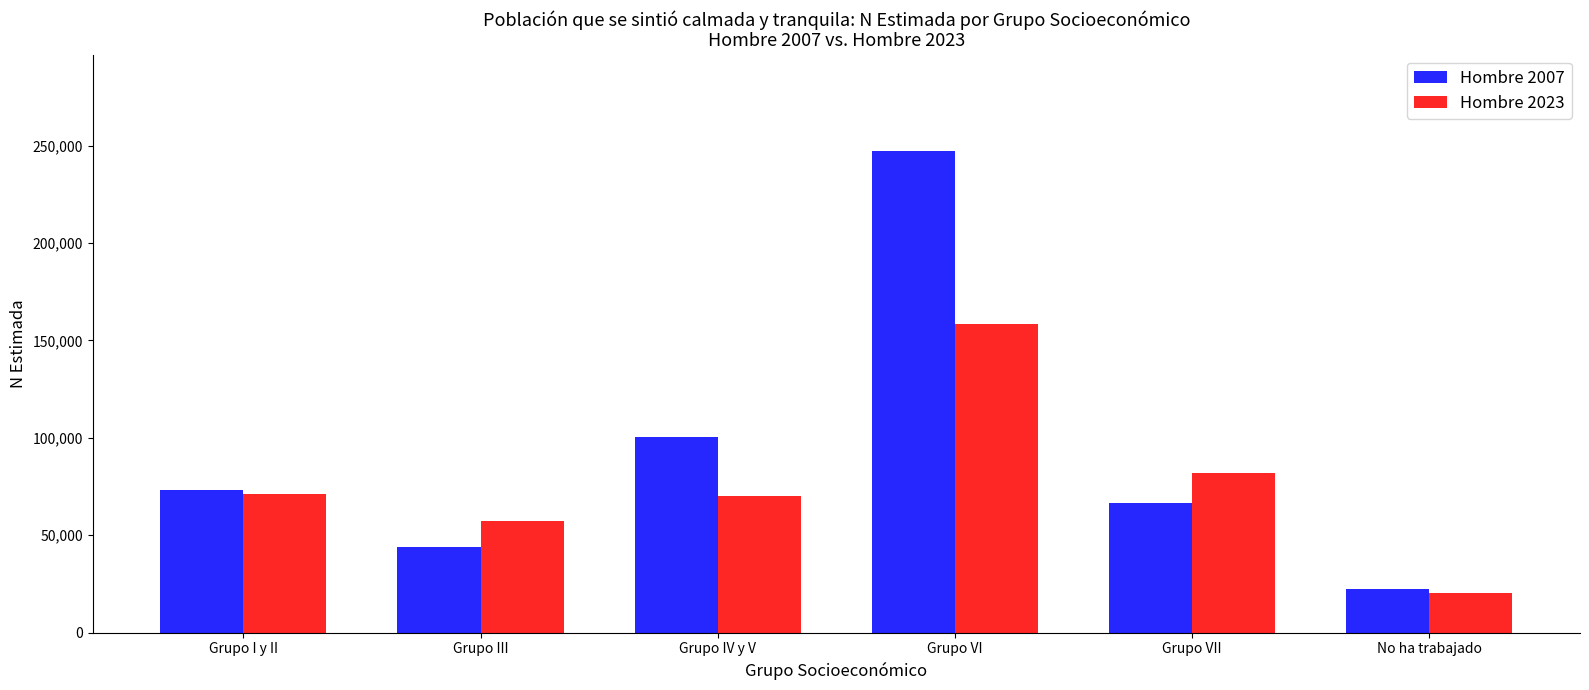

True or false: Hombre 2007 has a value of 66045 at Grupo IV y V.

False